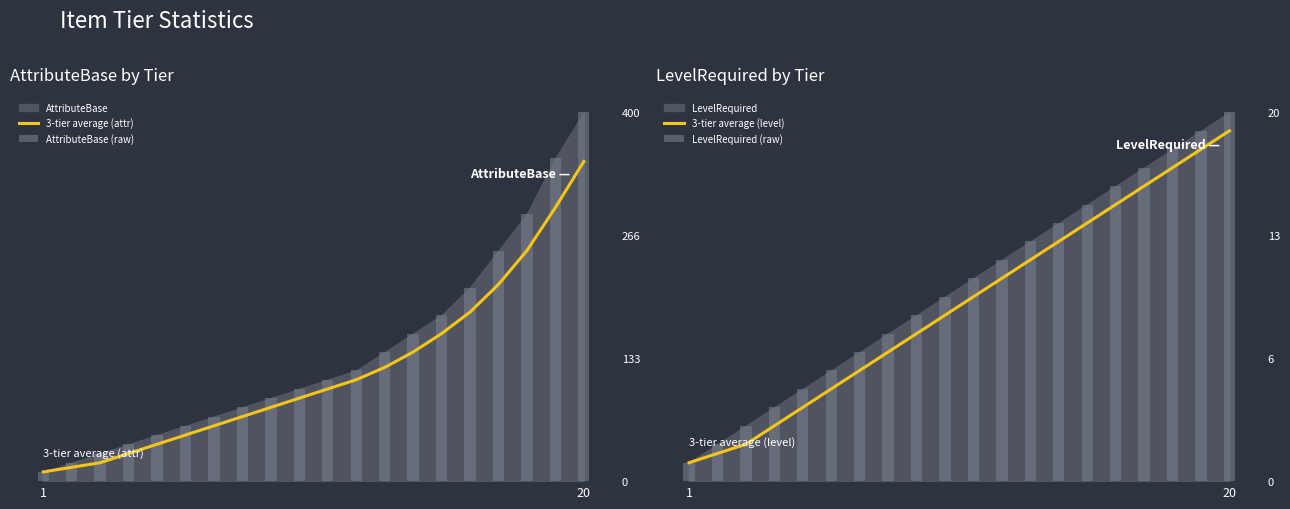

Which series has the largest total across all categories?

AttributeBase (raw)